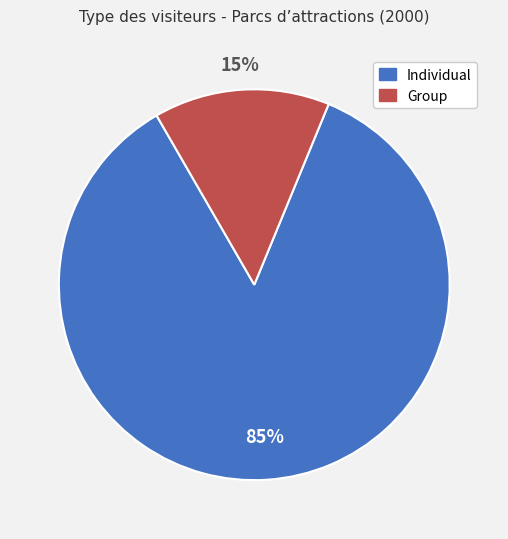

Which slice is the largest?

Individual